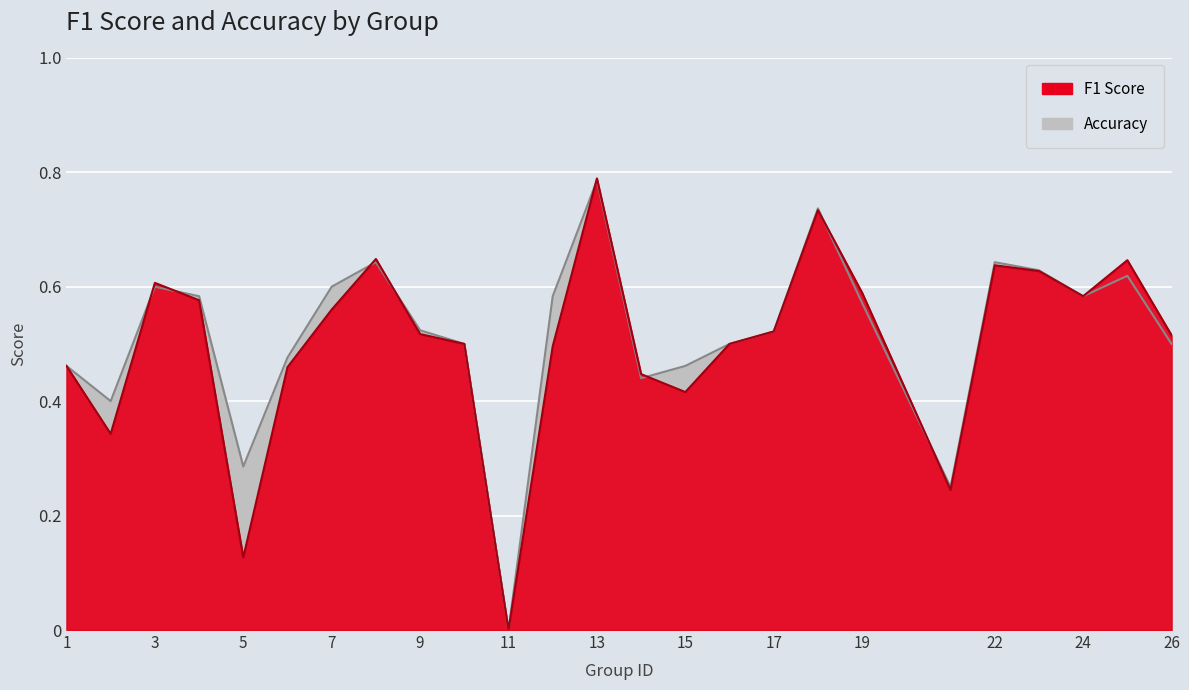

How many data points does each series have?

25